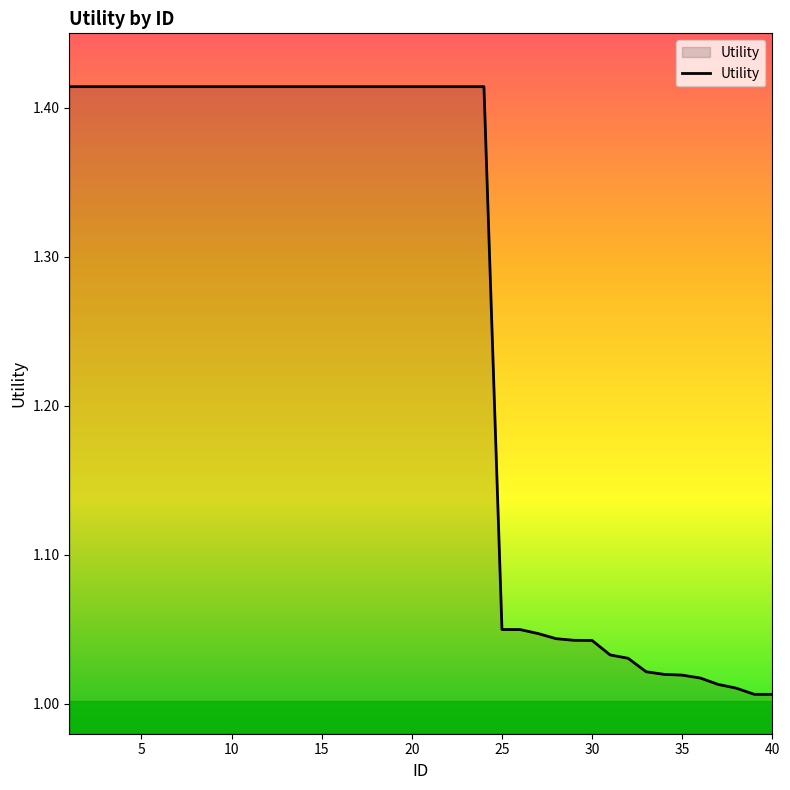

What is the minimum value shown in the chart?

1.0